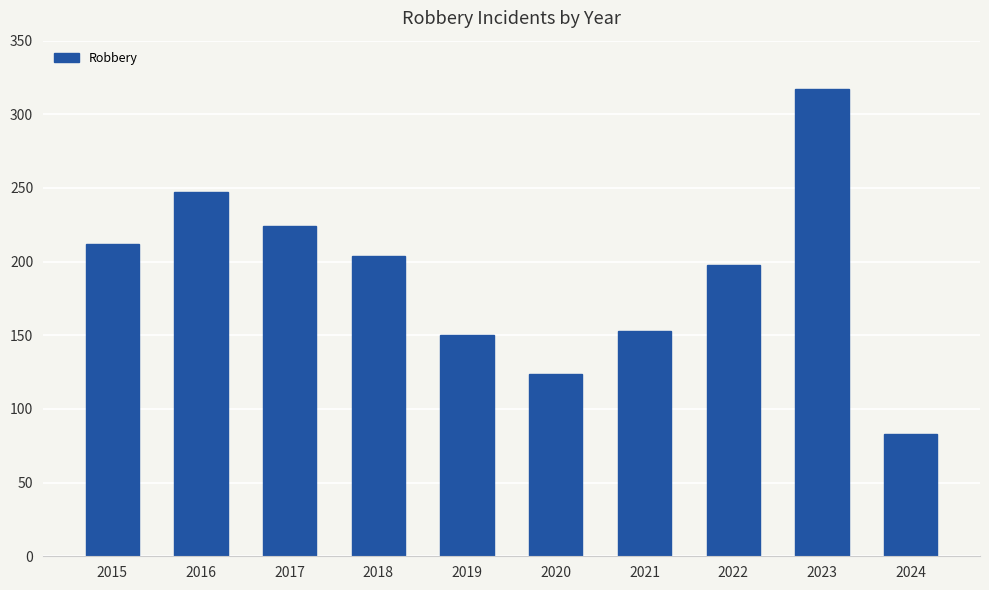

How many bars are there in total?

10